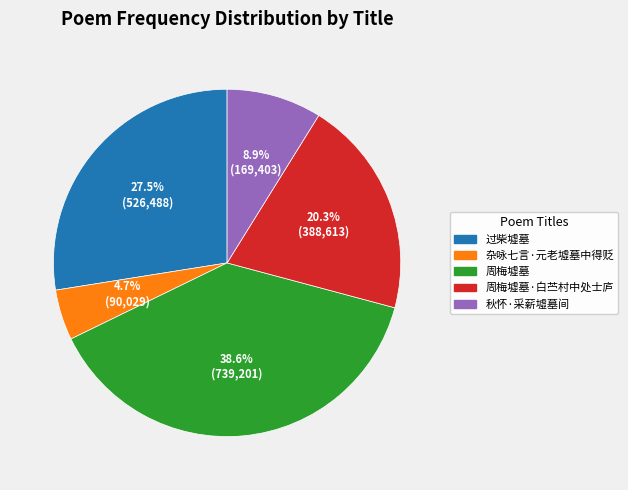

To the nearest percent, what is the difference between the 周梅墟墓 and 周梅墟墓·白苎村中处士庐 slice percentages?

18%